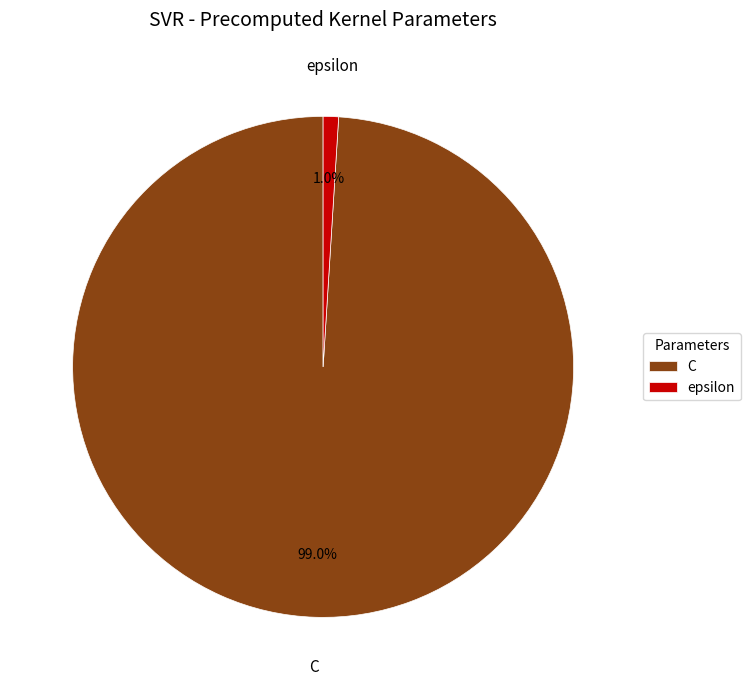

Which slice is the smallest?

epsilon